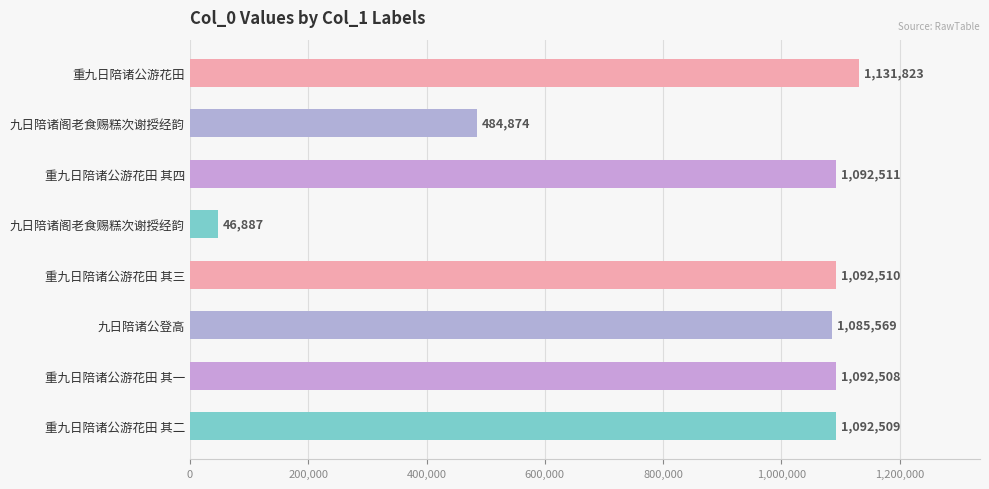

How many bars are there in total?

8